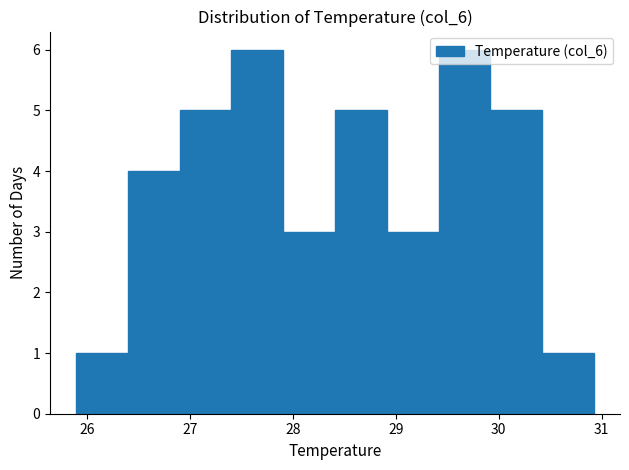

What is the height of the bar covering 28.4 to 28.9 on the x-axis? Neither the bar edges nor the heights are printed on the chart, so give them approximately, as read against the axes.

5